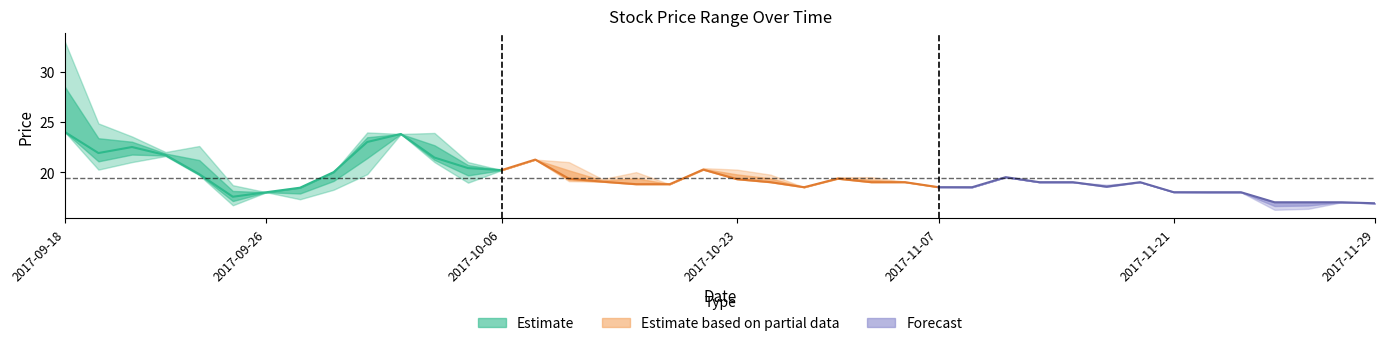

What is the difference between the Close values at 2017-09-22 and 2017-09-28?

0.2